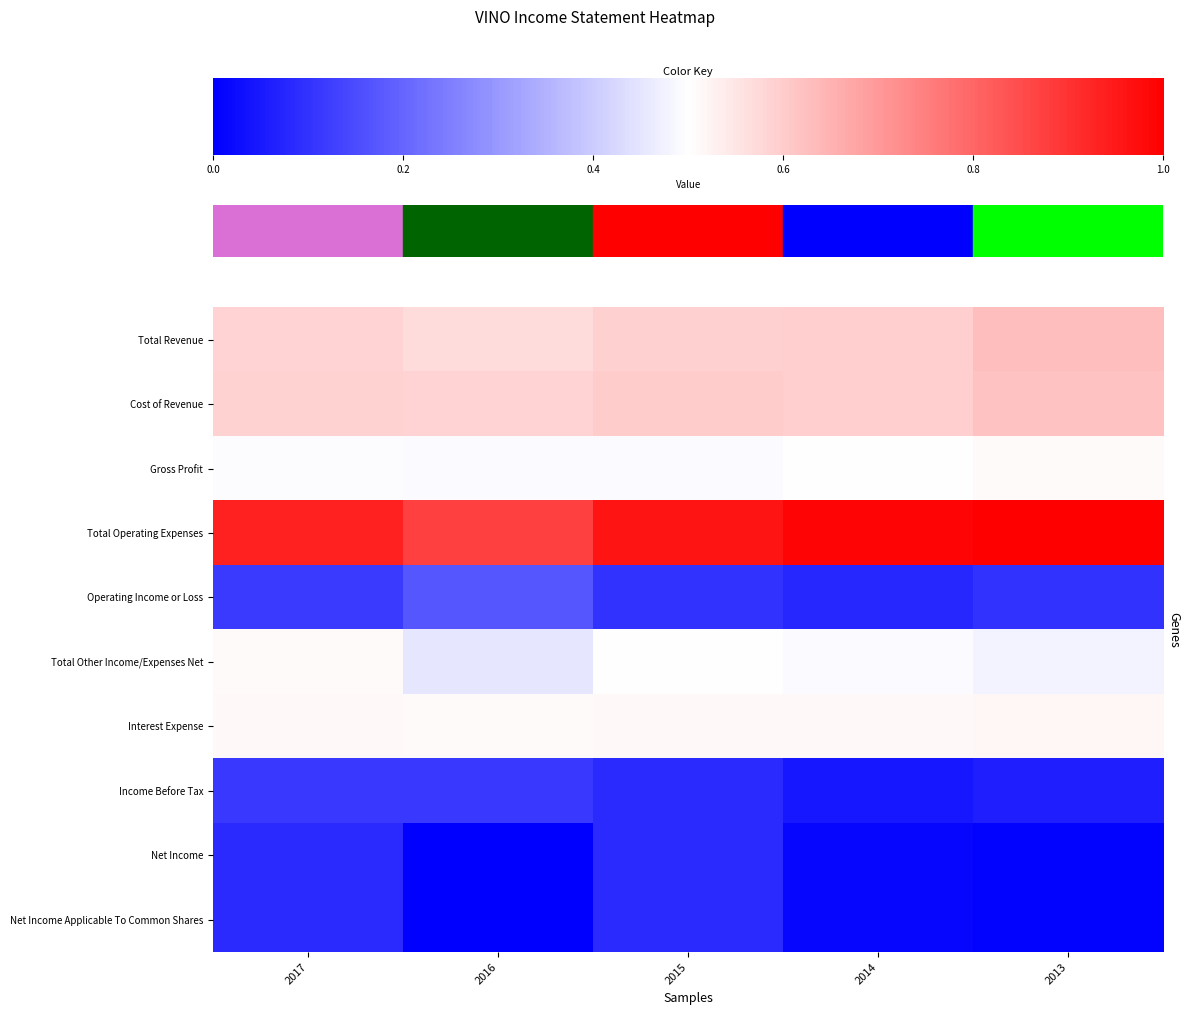

Which series has the largest total across all categories?

Total Operating Expenses